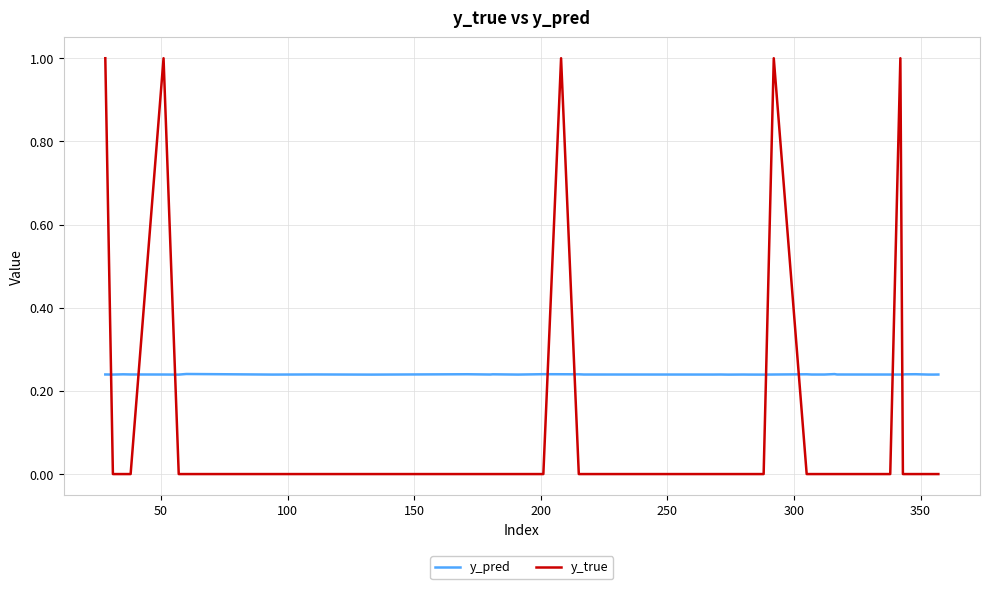

Is this an area chart (filled region under the line)?

No